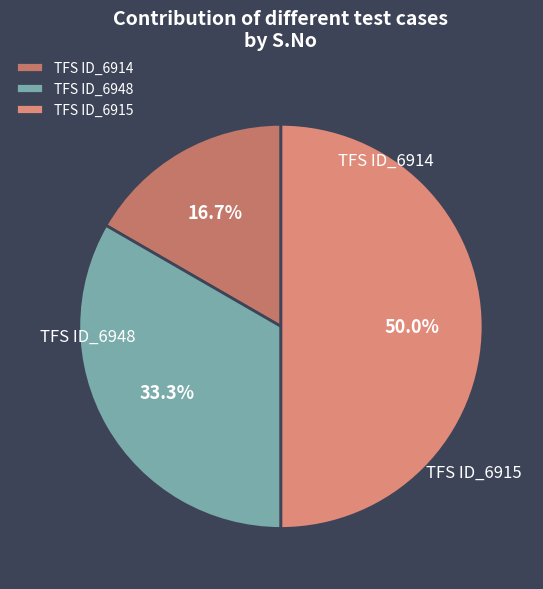

How much of the chart is everything except TFS ID_6915?

50.0%